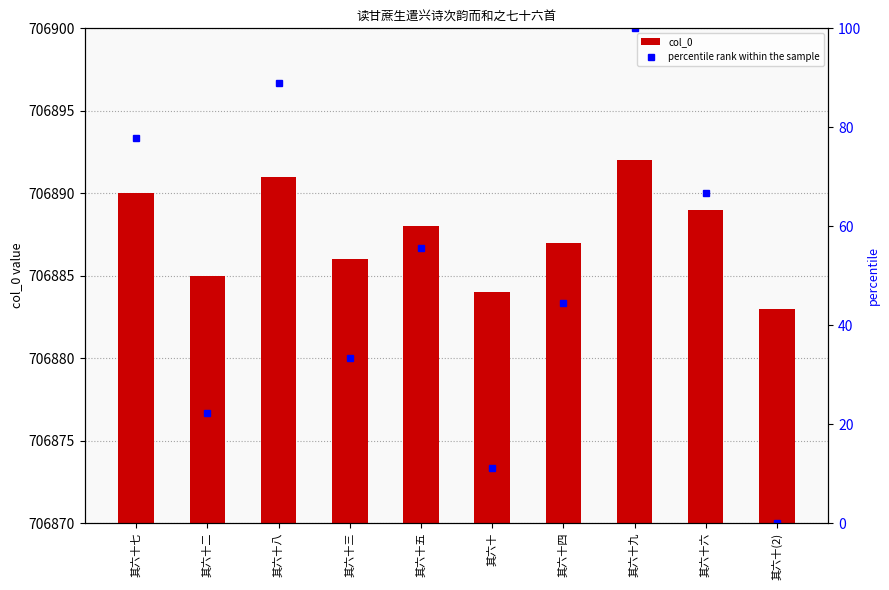

Between 其六十八 and 其六十六, which series saw the biggest shift?

percentile rank within the sample